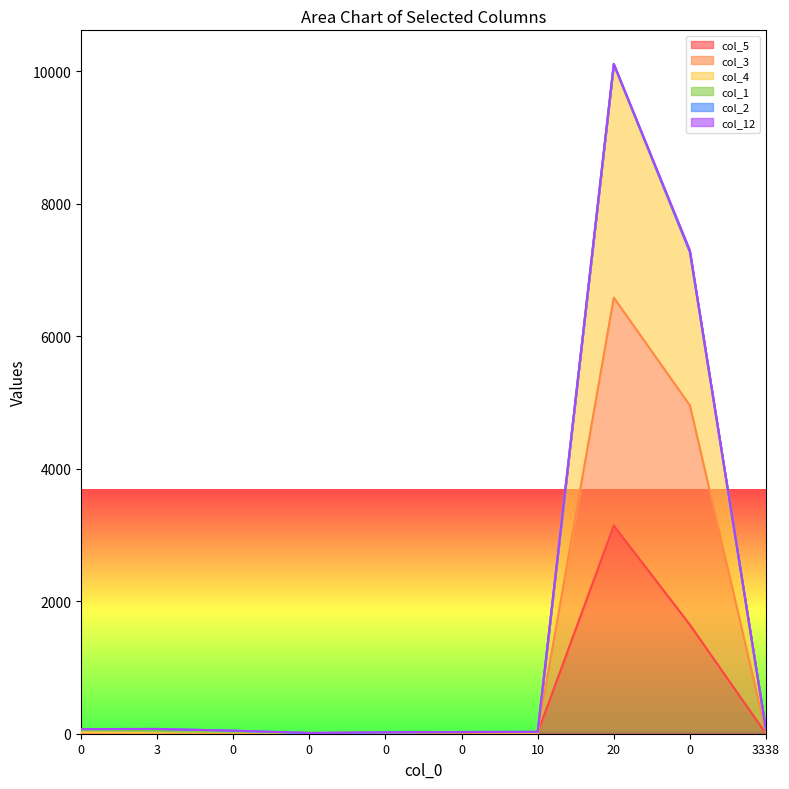

Is the value of col_4 at 0 greater than the value of col_3 at 0?

Yes